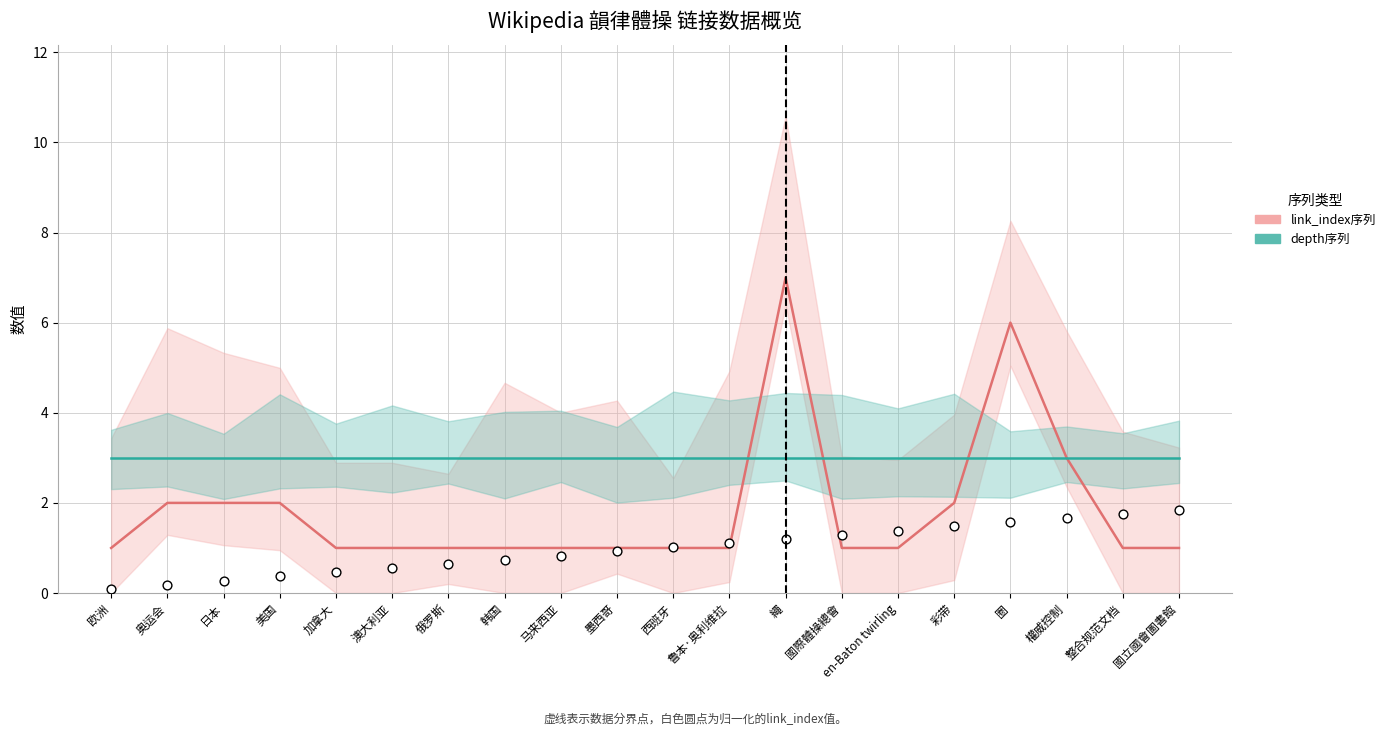

Which series reaches the maximum Y coordinate?

link_index序列